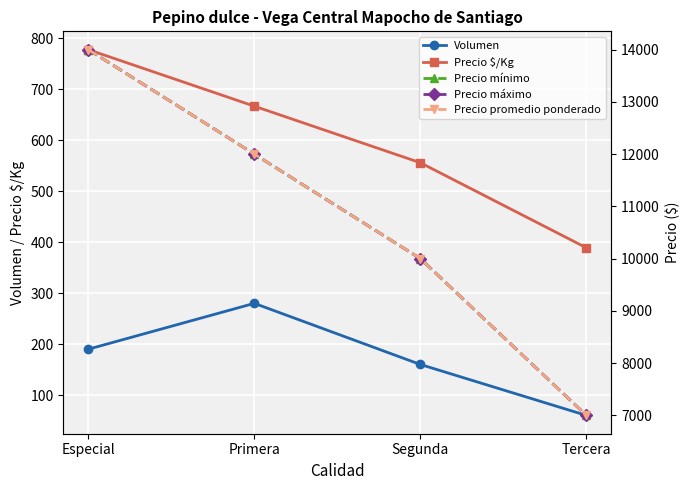

Reading left to right, what are all the values shown in this chart?

Volumen: Especial=190	Primera=280	Segunda=160	Tercera=60
Precio $/Kg: Especial=778	Primera=667	Segunda=556	Tercera=389
Precio mínimo: Especial=14000	Primera=12000	Segunda=10000	Tercera=7000
Precio máximo: Especial=14000	Primera=12000	Segunda=10000	Tercera=7000
Precio promedio ponderado: Especial=14000	Primera=12000	Segunda=10000	Tercera=7000